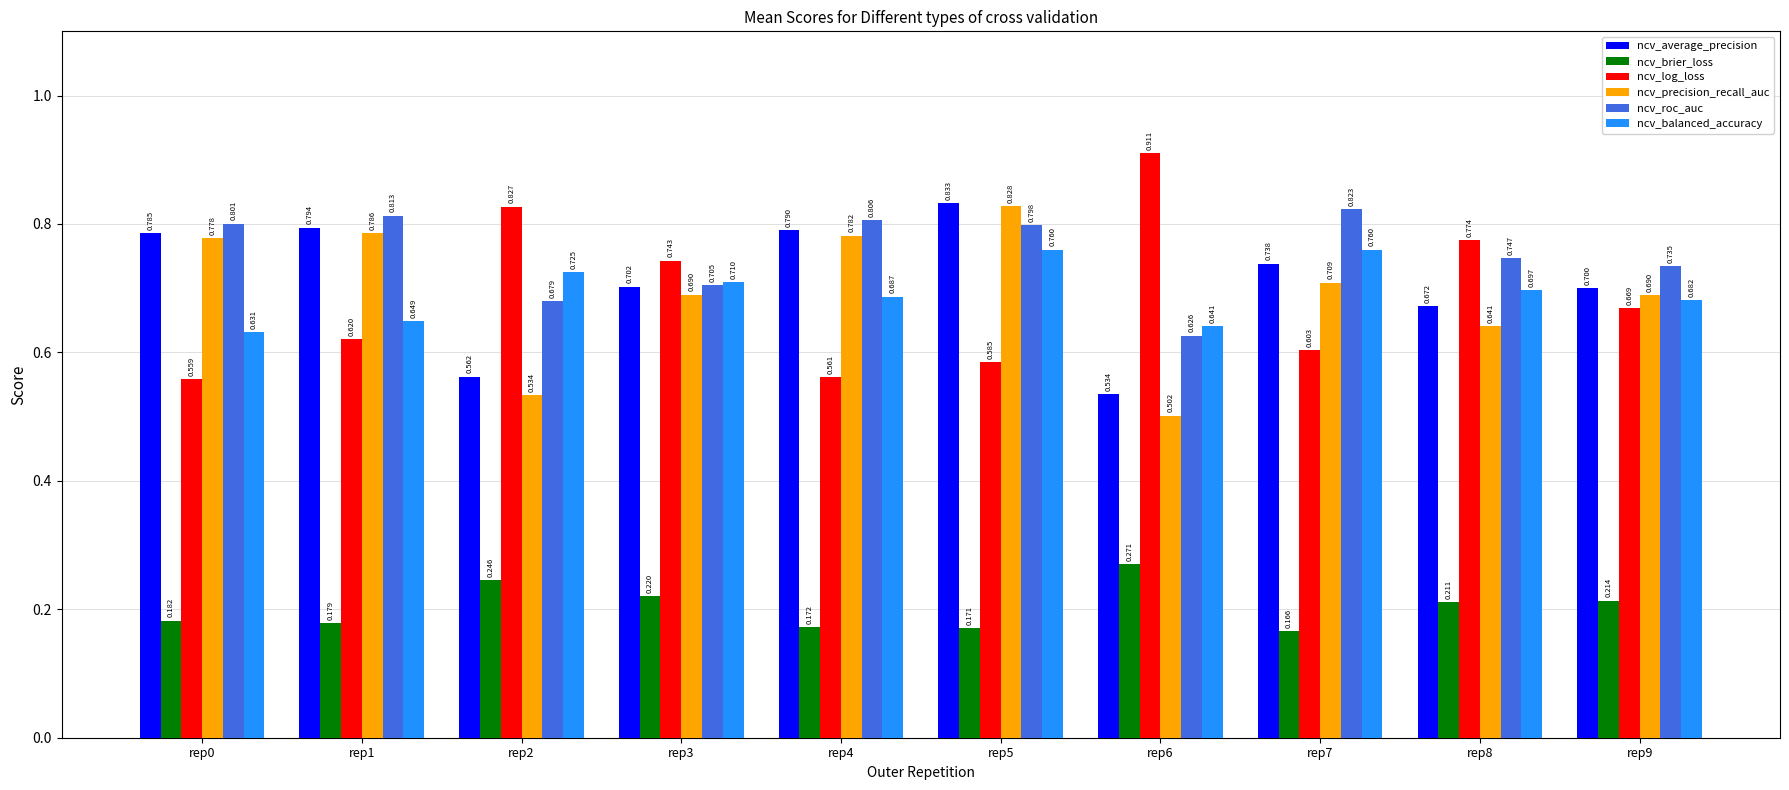

Which series has the largest total across all categories?

ncv_roc_auc